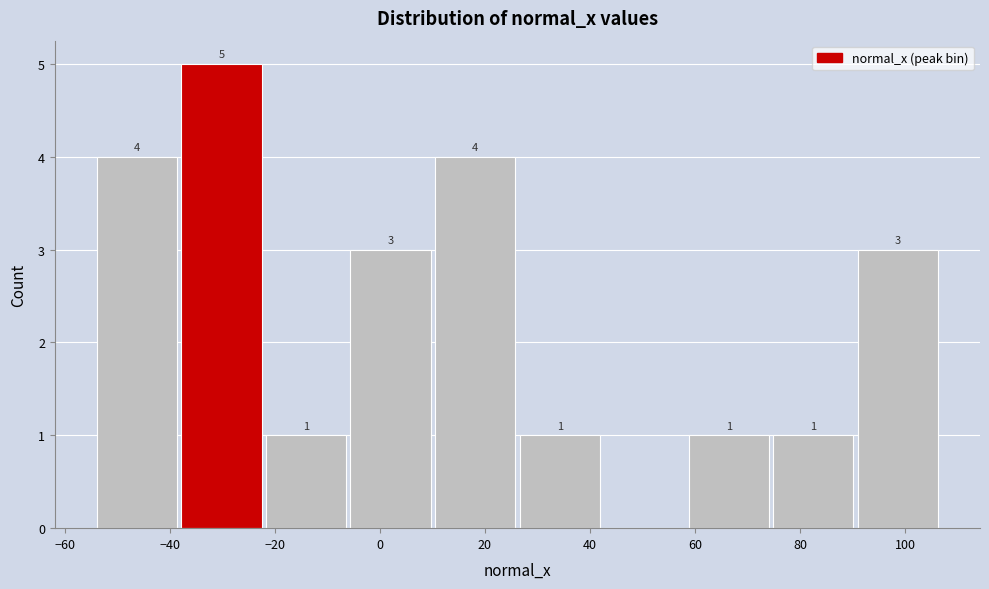

Over which range of the x-axis is the bar tallest?

-38 to -22